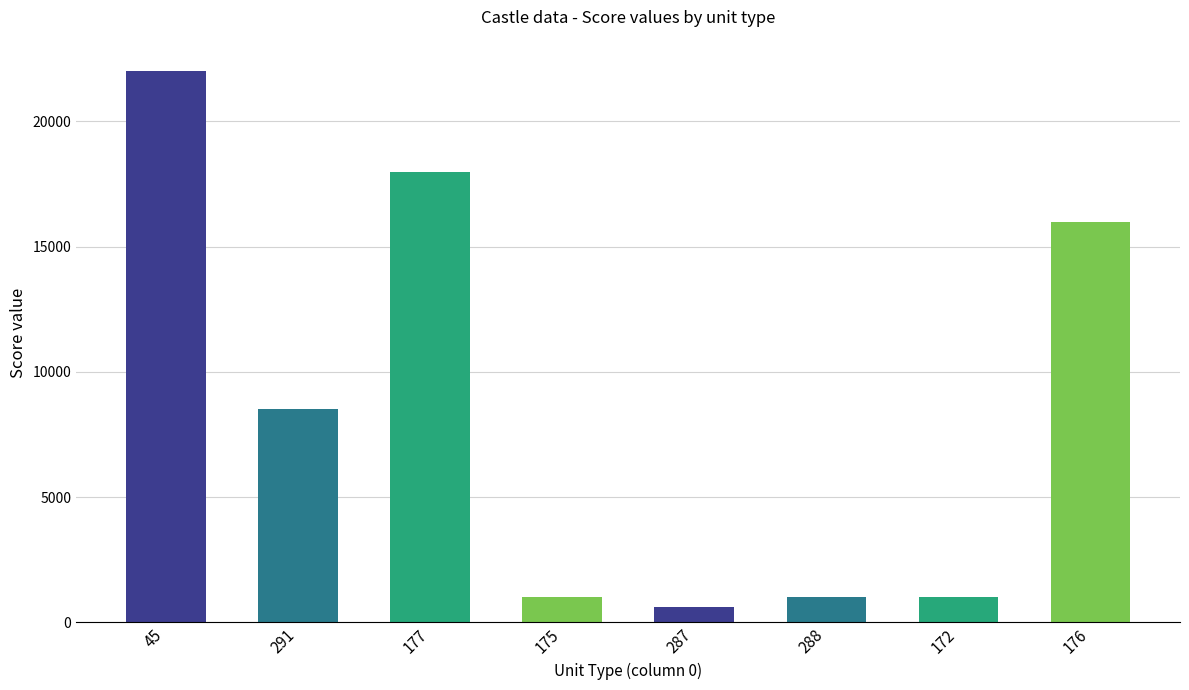

What is the sum of all values?

68100